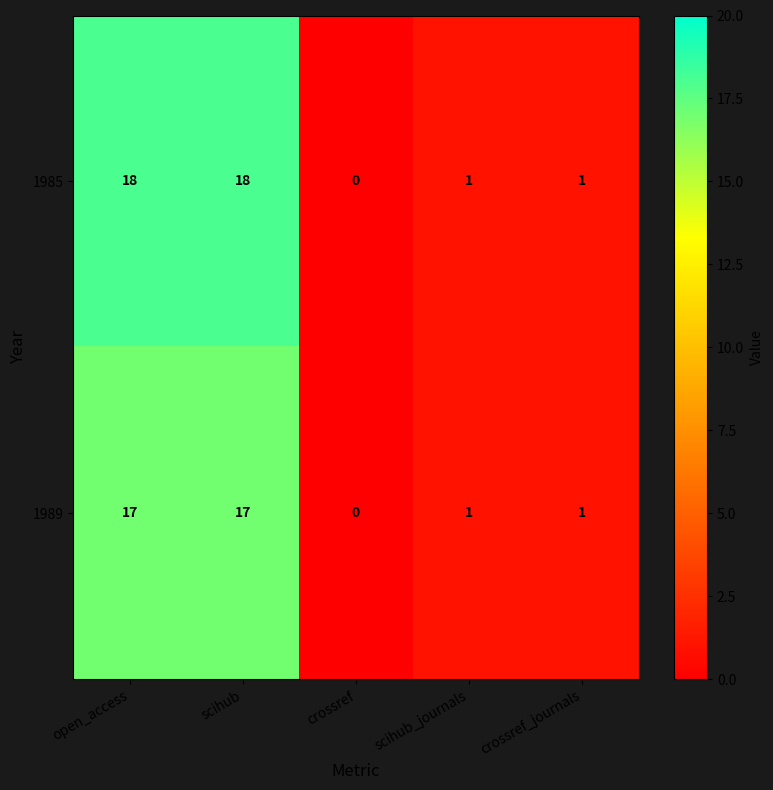

What is the maximum value shown in the chart?

18